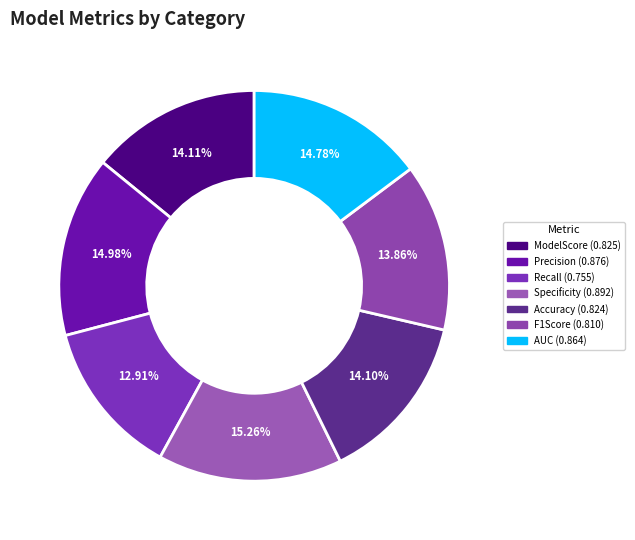

How many slices are in this pie chart?

7